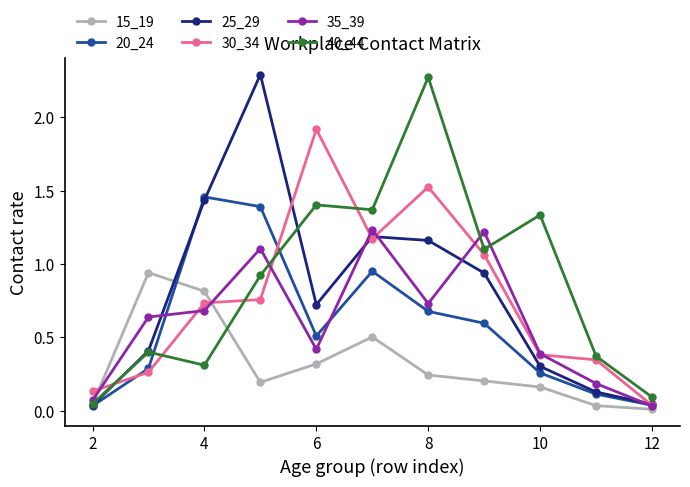

True or false: 15_19 has more than 0 points higher than both neighbors.

True